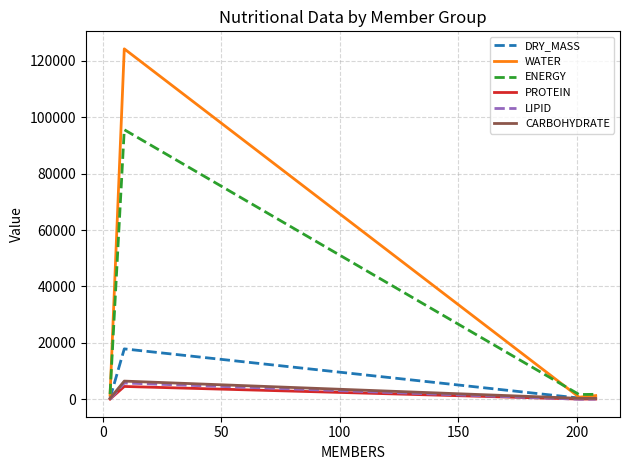

Which series has the largest range (max minus min)?

WATER